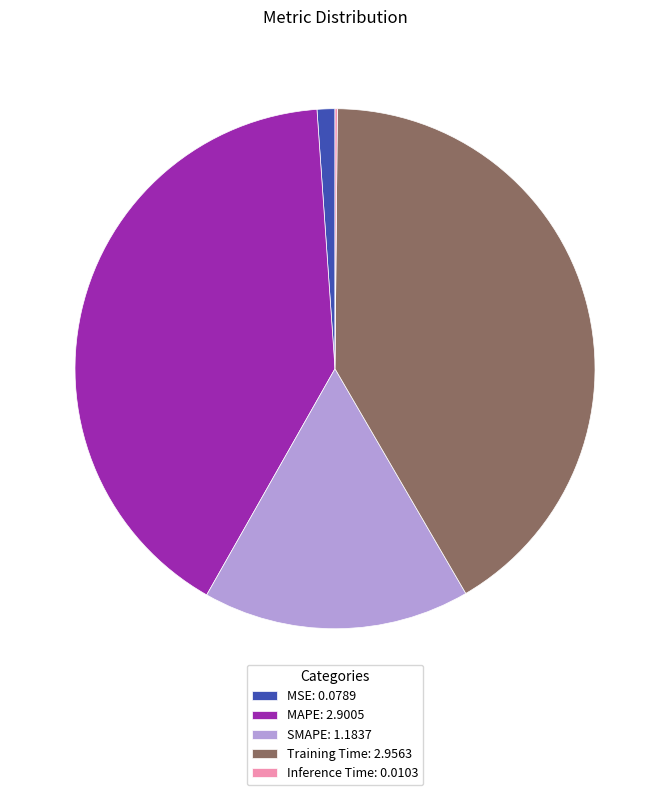

Is there any slice that represents more than half of the pie?

No